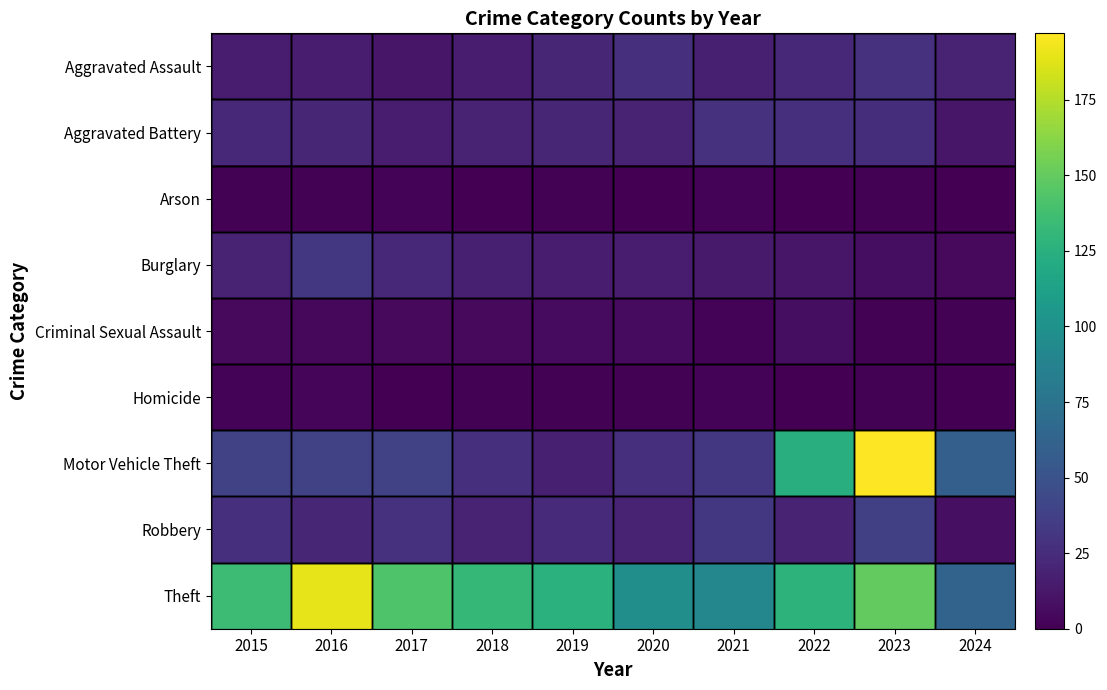

Reading left to right, what are all the values shown in this chart?

Aggravated Assault: 2015=15	2016=15	2017=12	2018=15	2019=21	2020=27	2021=17	2022=22	2023=28	2024=19
Aggravated Battery: 2015=22	2016=21	2017=15	2018=20	2019=21	2020=20	2021=28	2022=27	2023=26	2024=12
Arson: 2015=1	2016=1	2017=2	2018=0	2019=1	2020=0	2021=2	2022=0	2023=1	2024=0
Burglary: 2015=20	2016=32	2017=22	2018=17	2019=16	2020=15	2021=14	2022=12	2023=7	2024=5
Criminal Sexual Assault: 2015=5	2016=4	2017=5	2018=5	2019=6	2020=6	2021=2	2022=7	2023=1	2024=1
Homicide: 2015=2	2016=3	2017=0	2018=1	2019=1	2020=1	2021=2	2022=0	2023=1	2024=0
Motor Vehicle Theft: 2015=38	2016=38	2017=39	2018=27	2019=17	2020=27	2021=32	2022=124	2023=197	2024=60
Robbery: 2015=27	2016=21	2017=28	2018=20	2019=24	2020=20	2021=32	2022=20	2023=37	2024=8
Theft: 2015=135	2016=190	2017=143	2018=131	2019=126	2020=97	2021=91	2022=127	2023=150	2024=63